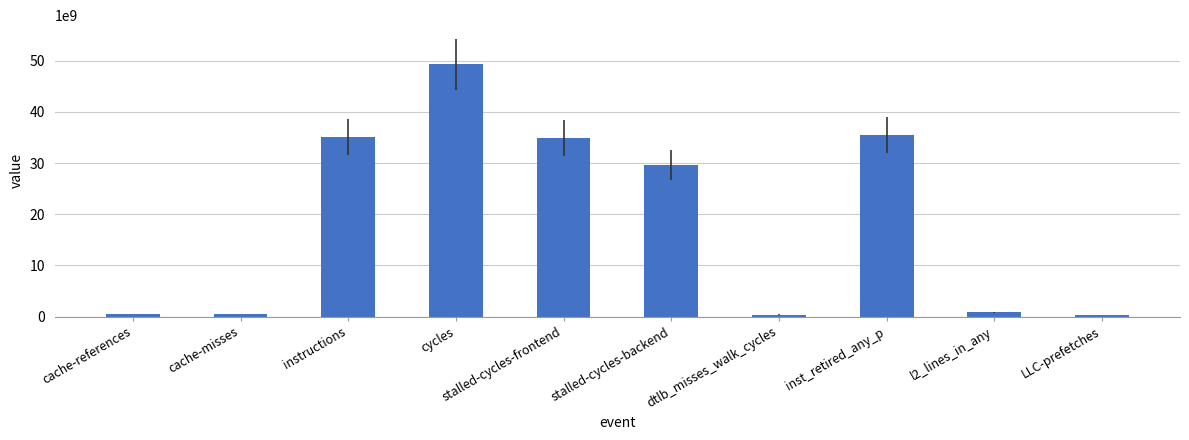

Is it true that the value at instructions is 18994841702?

False